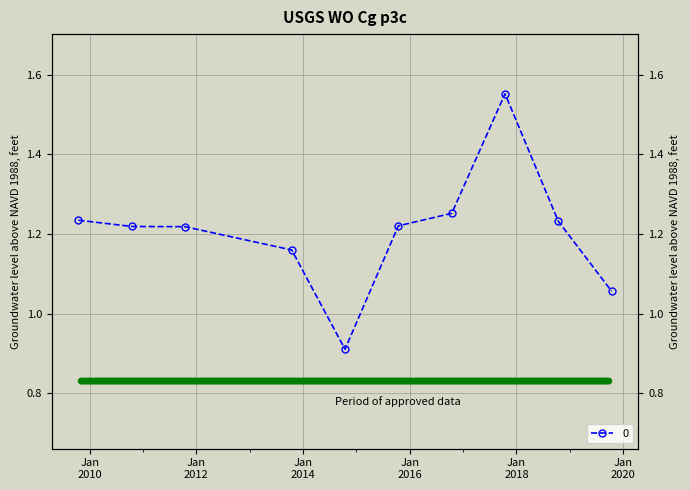

What is the sum of all values?

12.1